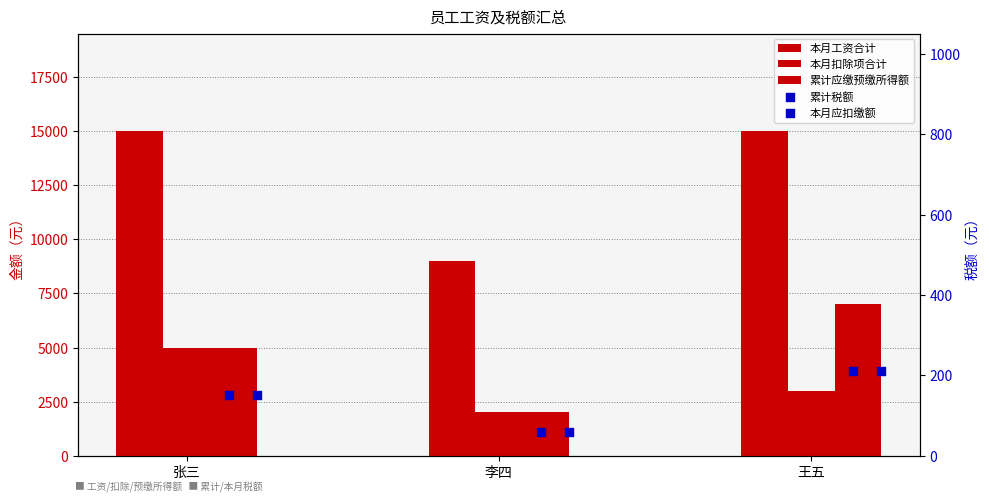

What are all the series names shown in the legend?

本月工资合计, 本月扣除项合计, 累计应缴预缴所得额, 累计税额, 本月应扣缴额